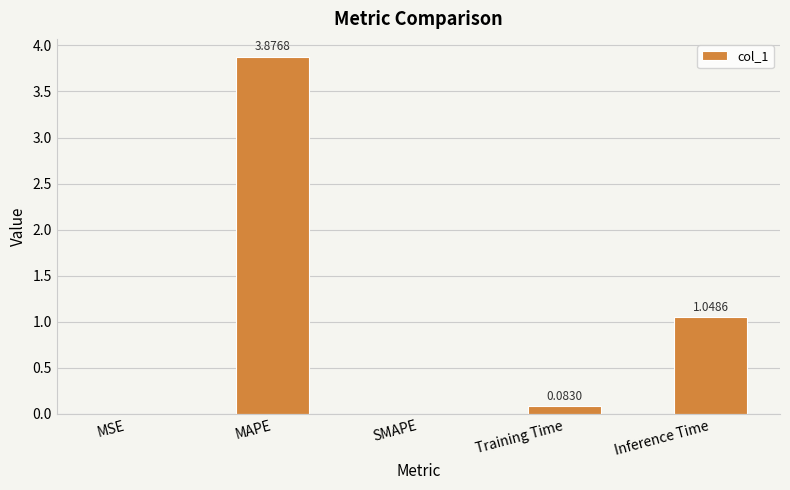

What is the change in value from MAPE to SMAPE?

-3.9